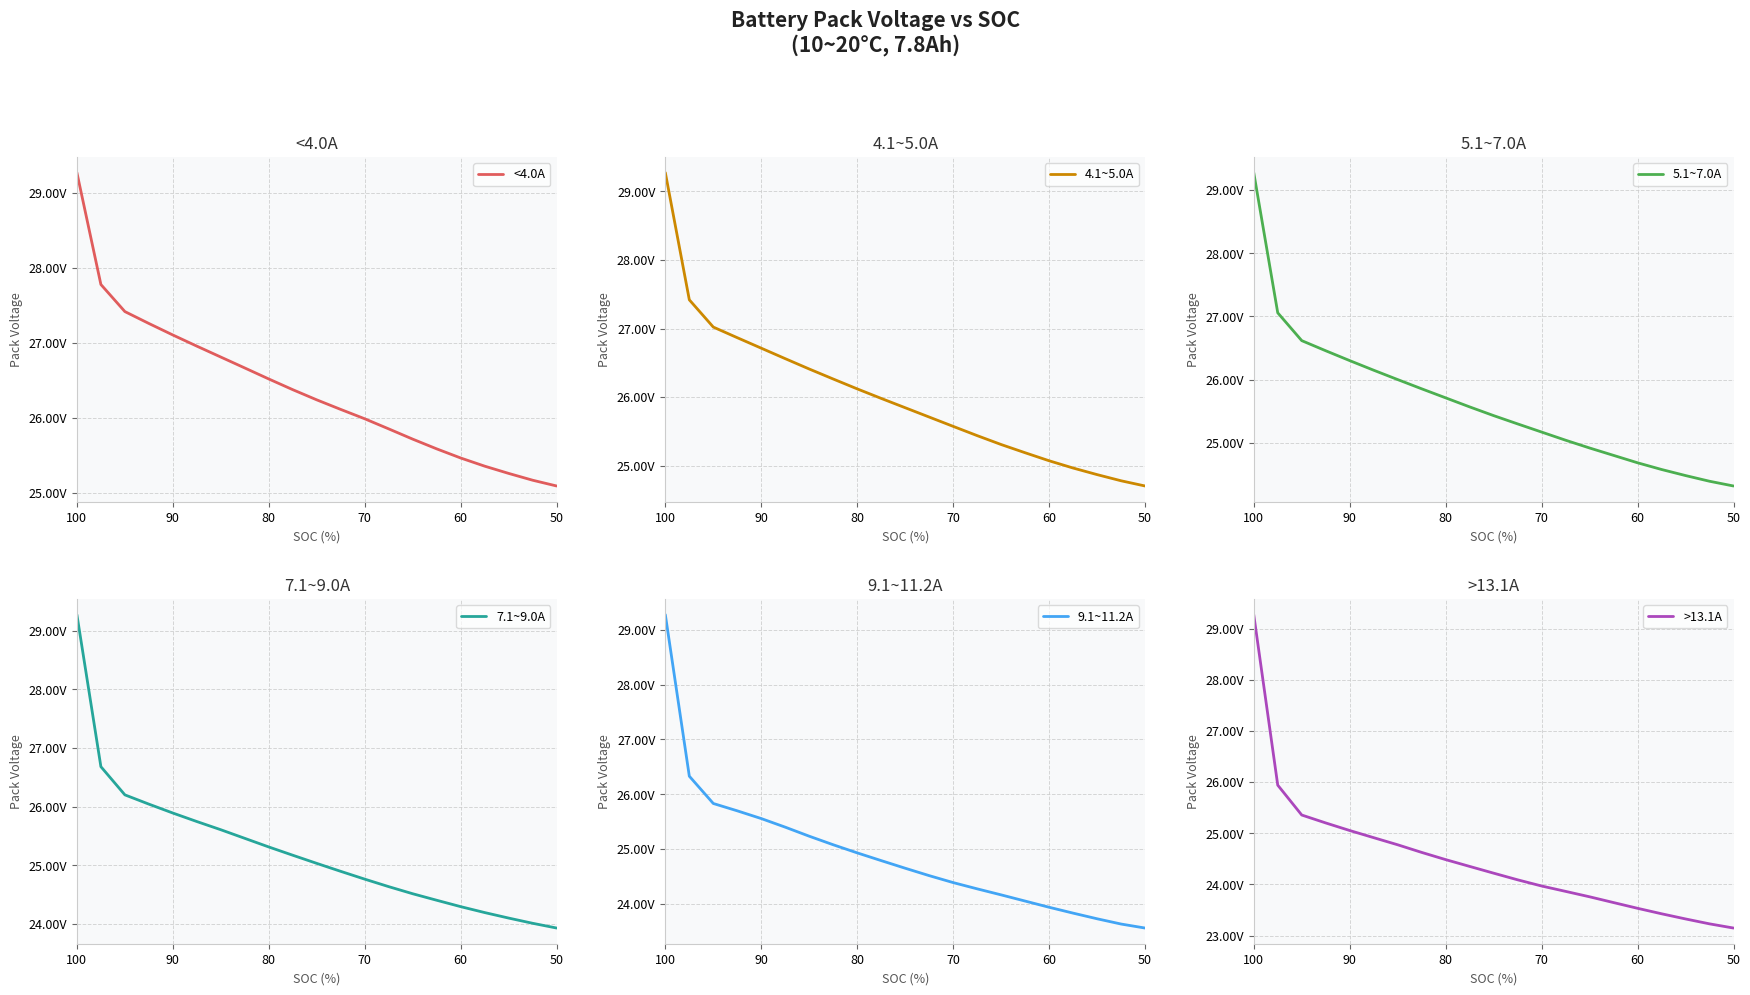

The >13.1A series shows 25055 at 90. True or false?

True